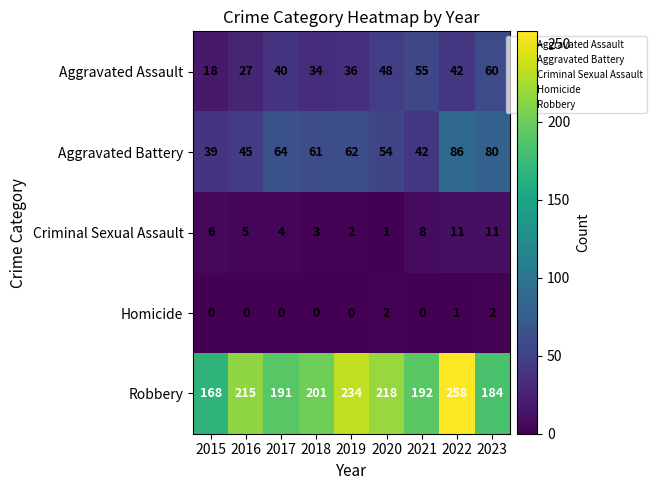

What is the difference between the maximum and second lowest values in the Aggravated Assault series?

33